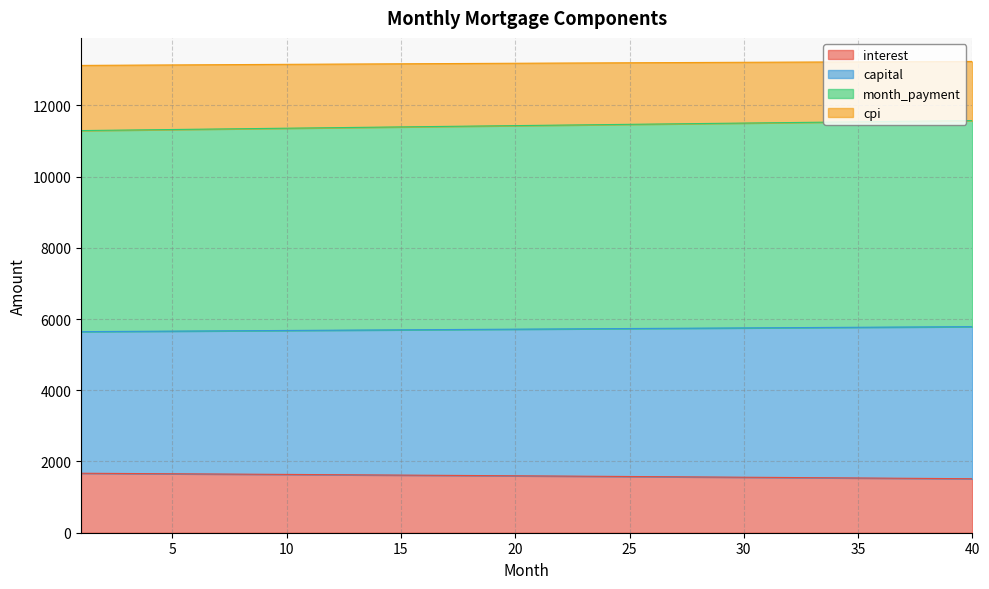

Reading left to right, transcribe all the data shown in this chart.

interest: 1669.7	1666.1	1662.5	1658.9	1655.3	1651.7	1648.0	1644.3	1640.6	1636.9	1633.1	1629.3	1625.6	1621.7	1617.9	1614.1	1610.2	1606.3	1602.4	1598.5	1594.6	1590.6	1586.6	1582.6	1578.6	1574.6	1570.5	1566.4	1562.3	1558.2	1554.0	1549.9	1545.7	1541.5	1537.3	1533.0	1528.7	1524.5	1520.1	1515.8
capital: 5645.3	5649.0	5652.7	5656.4	5660.1	5663.8	5667.4	5671.1	5674.8	5678.5	5682.1	5685.8	5689.4	5693.1	5696.7	5700.3	5704.0	5707.6	5711.2	5714.8	5718.4	5722.0	5725.6	5729.2	5732.8	5736.4	5739.9	5743.5	5747.0	5750.6	5754.1	5757.7	5761.2	5764.7	5768.2	5771.7	5775.3	5778.8	5782.2	5785.7
month_payment: 11290.5	11297.9	11305.3	11312.7	11320.1	11327.5	11334.9	11342.2	11349.6	11356.9	11364.2	11371.6	11378.9	11386.1	11393.4	11400.7	11407.9	11415.2	11422.4	11429.6	11436.9	11444.0	11451.2	11458.4	11465.6	11472.7	11479.8	11487.0	11494.1	11501.2	11508.3	11515.3	11522.4	11529.4	11536.5	11543.5	11550.5	11557.5	11564.5	11571.5
cpi: 13119.9	13123.4	13126.8	13130.2	13133.6	13137.0	13140.3	13143.6	13146.8	13150.0	13153.2	13156.4	13159.5	13162.6	13165.7	13168.7	13171.7	13174.6	13177.6	13180.5	13183.3	13186.1	13188.9	13191.7	13194.4	13197.1	13199.7	13202.4	13204.9	13207.5	13210.0	13212.5	13214.9	13217.3	13219.7	13222.0	13224.3	13226.6	13228.8	13231.0